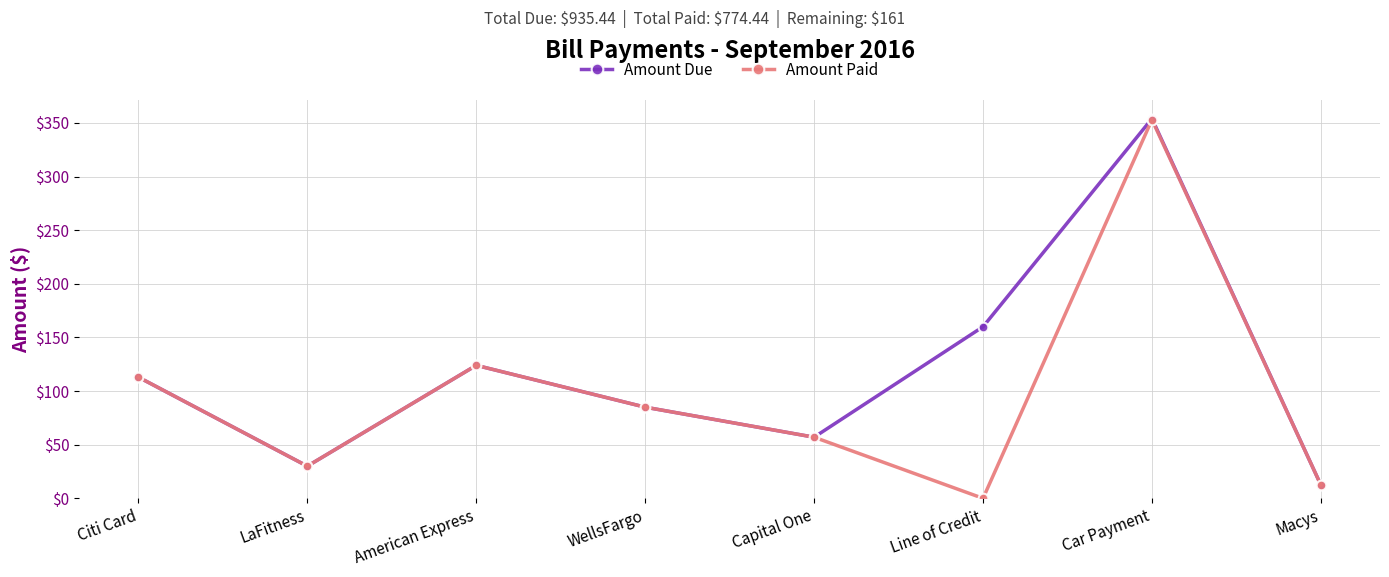

In Amount Due, how many points are lower than both neighbors (excluding endpoints)?

2